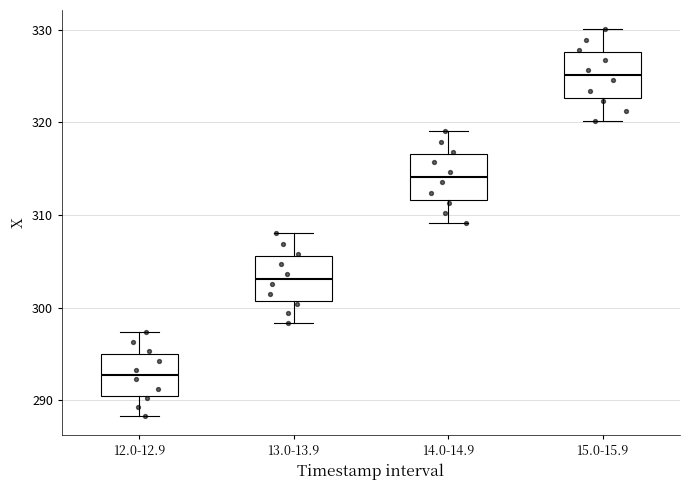

Which box's median line is the lowest?

12.0-12.9